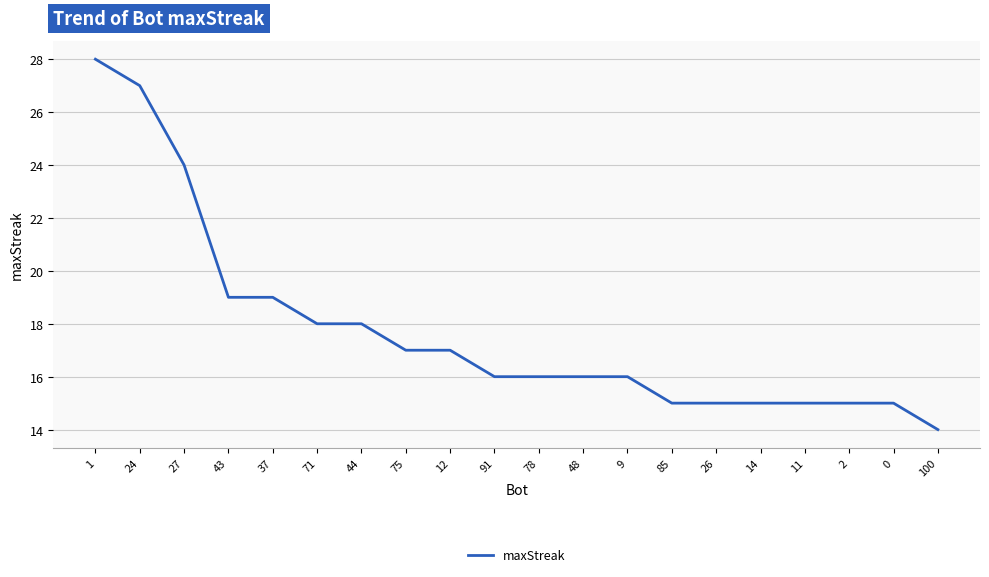

What position from the left is 12?

9